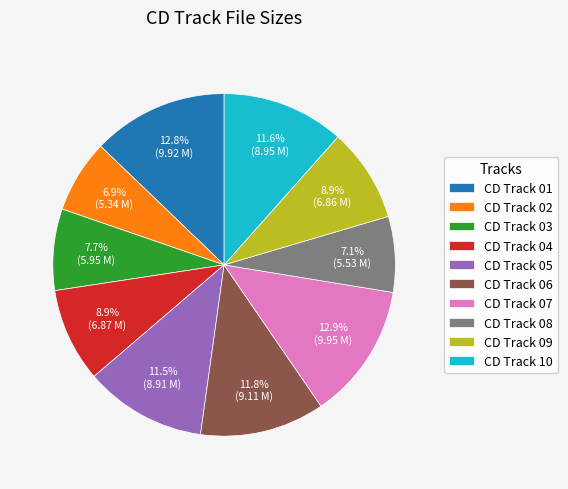

Is there a majority slice in this chart?

No